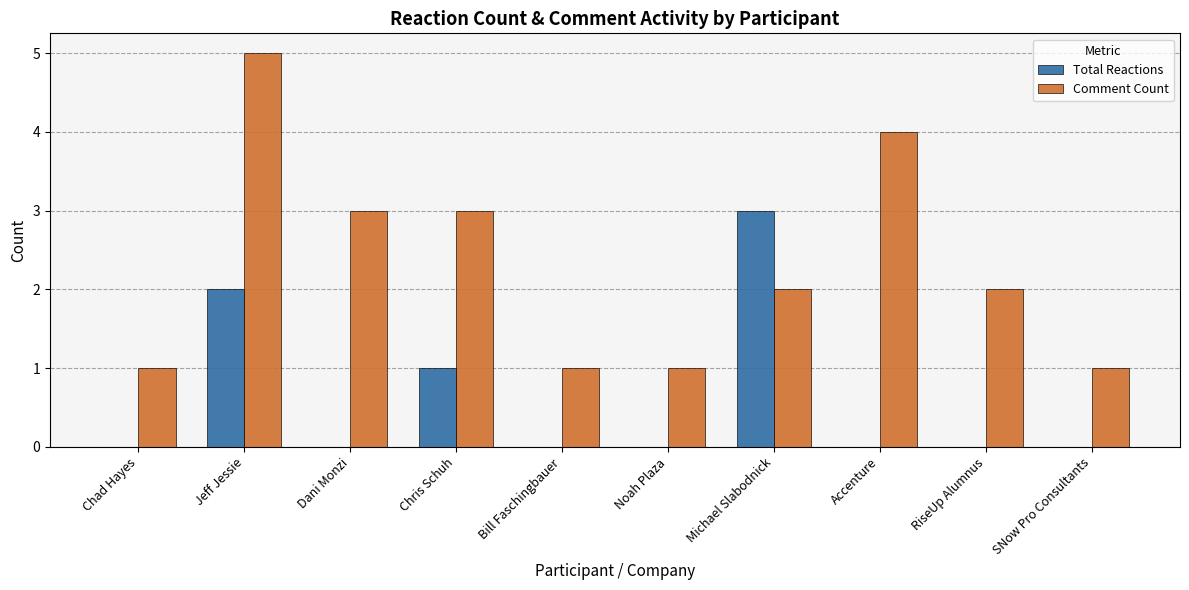

What is the sum of all Total Reactions values?

6